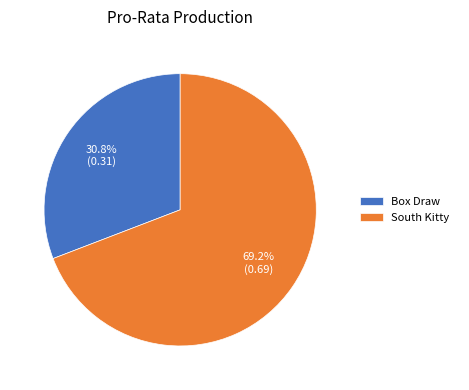

How many slices are in this pie chart?

2